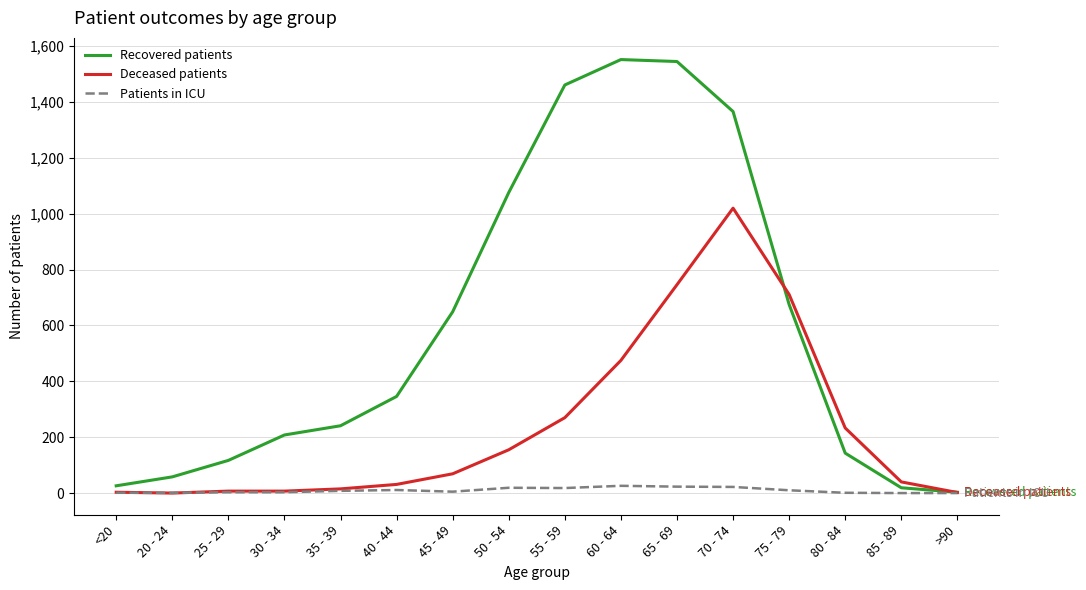

Is the value of Deceased patients at 60 - 64 greater than the value of Patients in ICU at 25 - 29?

Yes